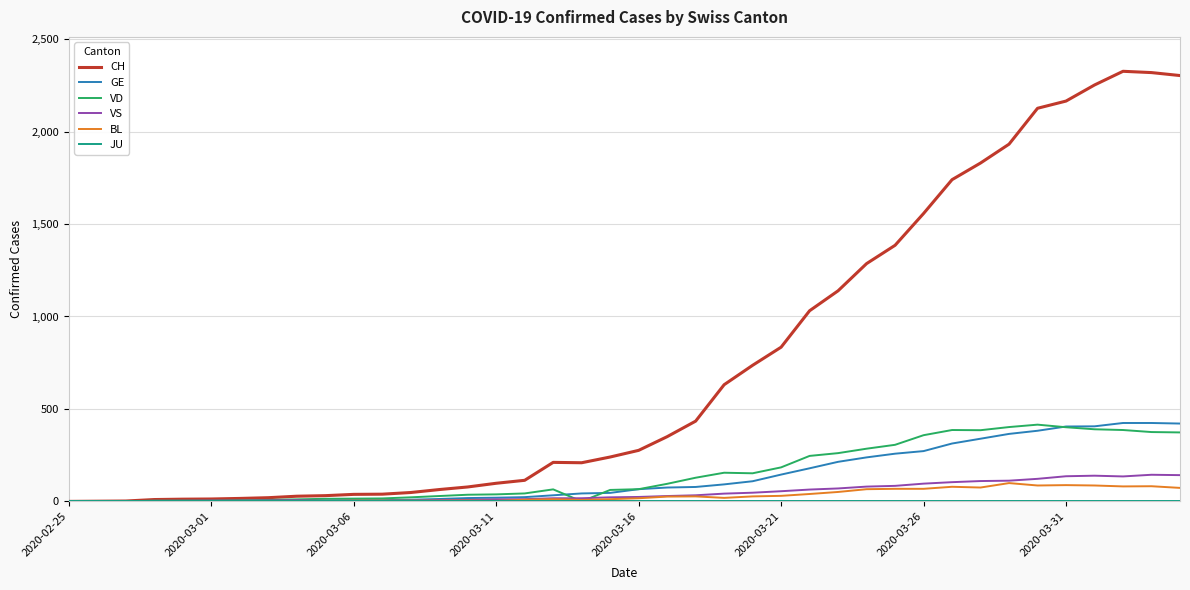

What is the maximum value shown in the chart?

2326